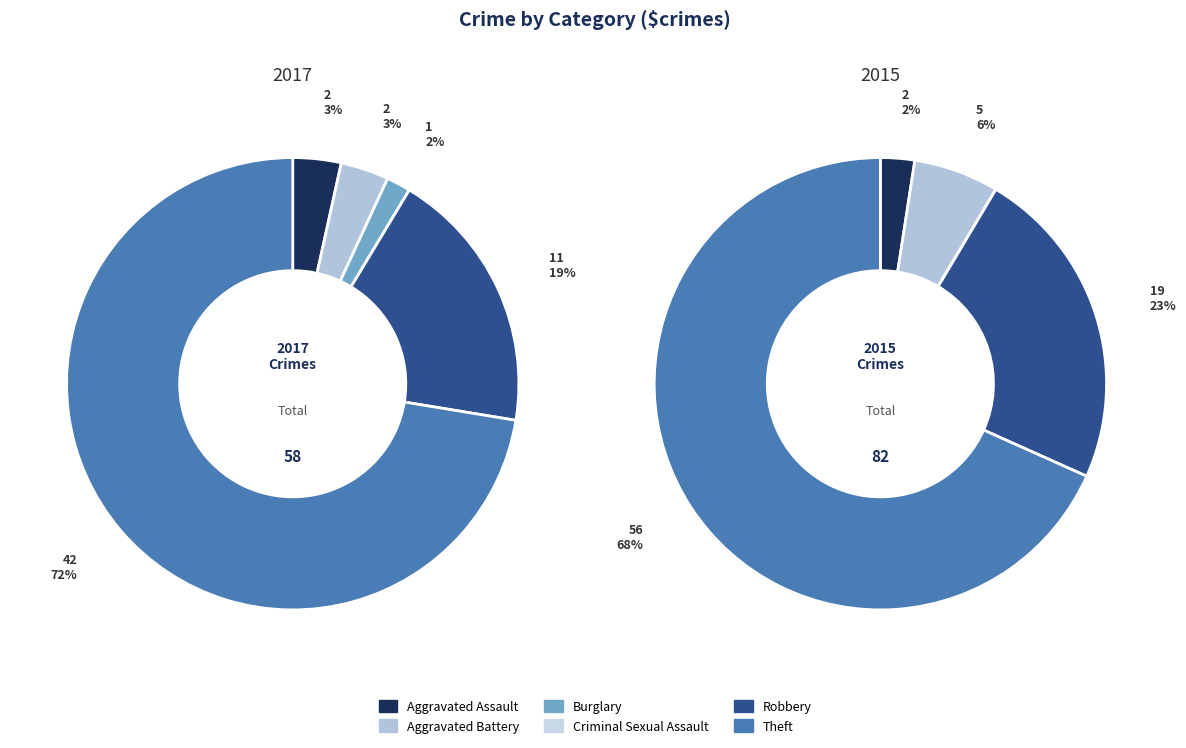

How many slices are in this pie chart?

6